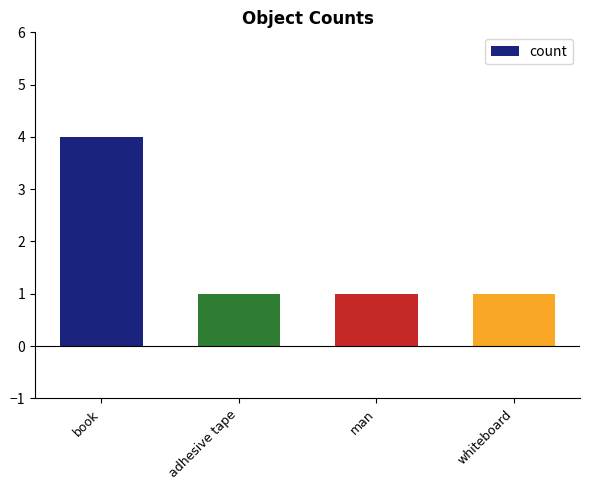

How many data points does each series have?

4